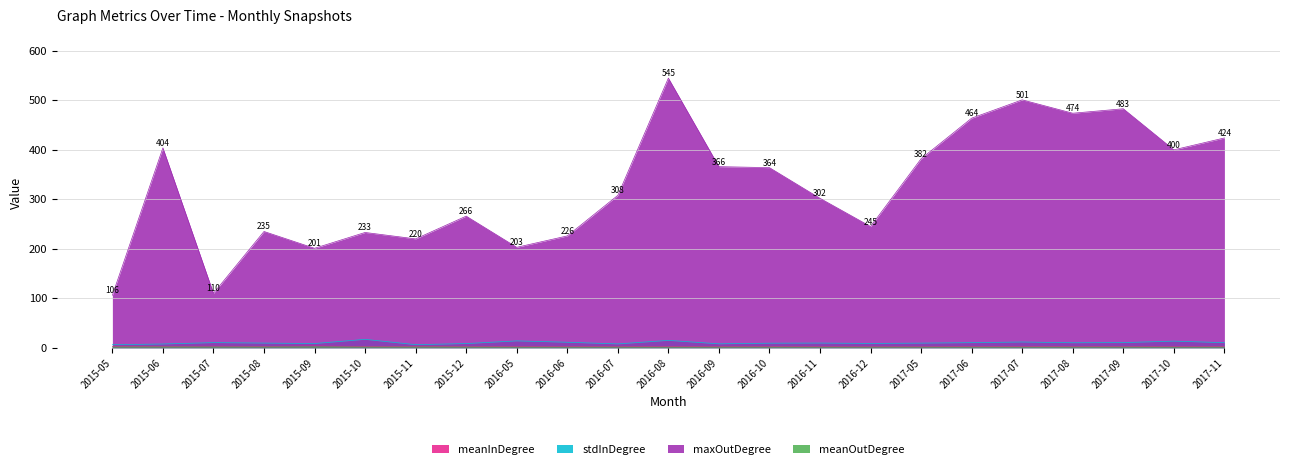

At which label is maxOutDegree closest to 325?

2016-07